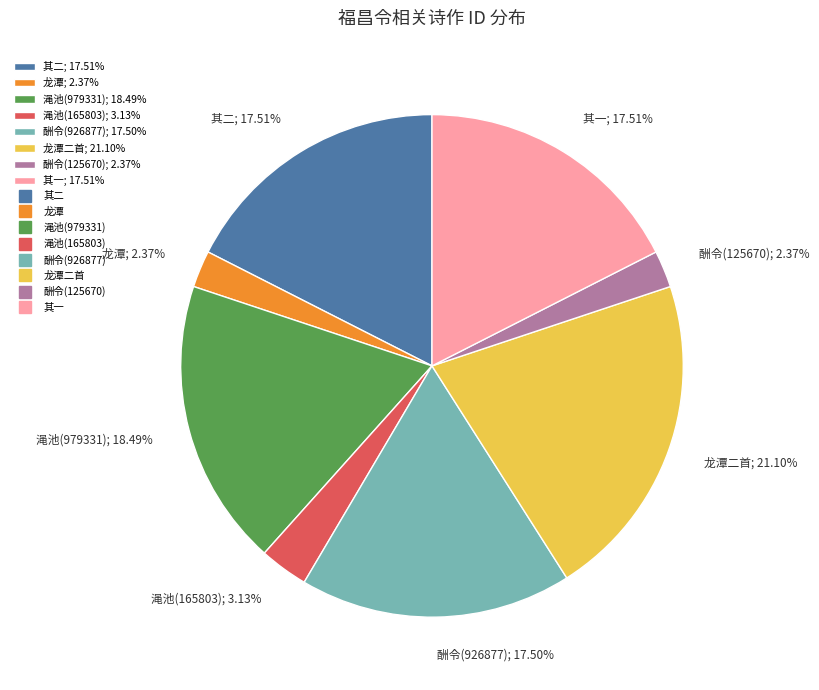

Combined, do 渑池(165803); 3.13% and 龙潭; 2.37% account for over 50%?

No